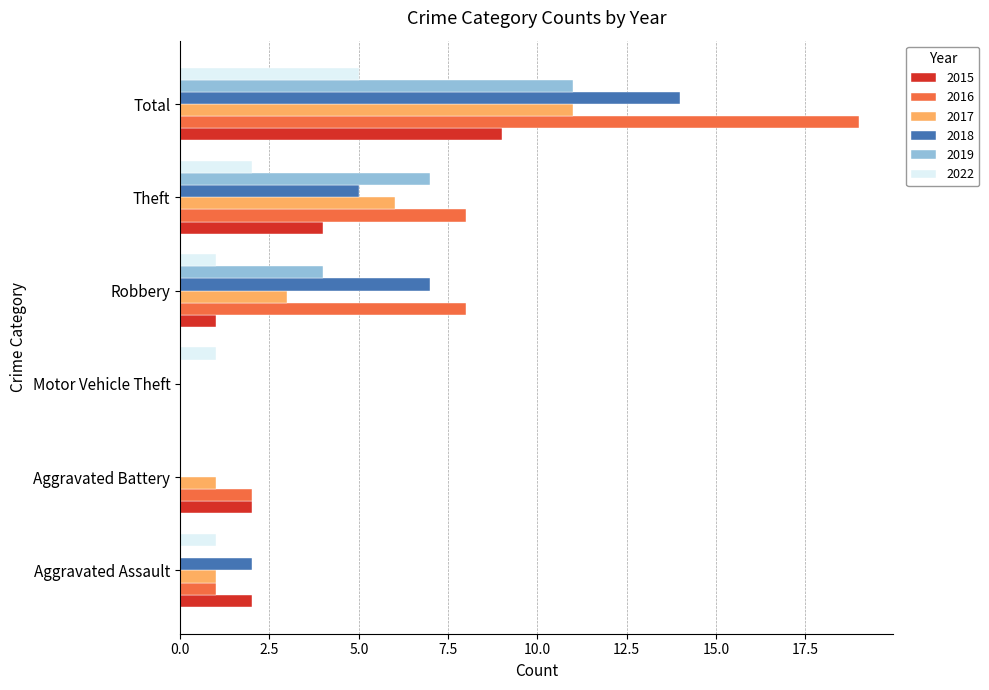

Which series has the largest total across all categories?

2016